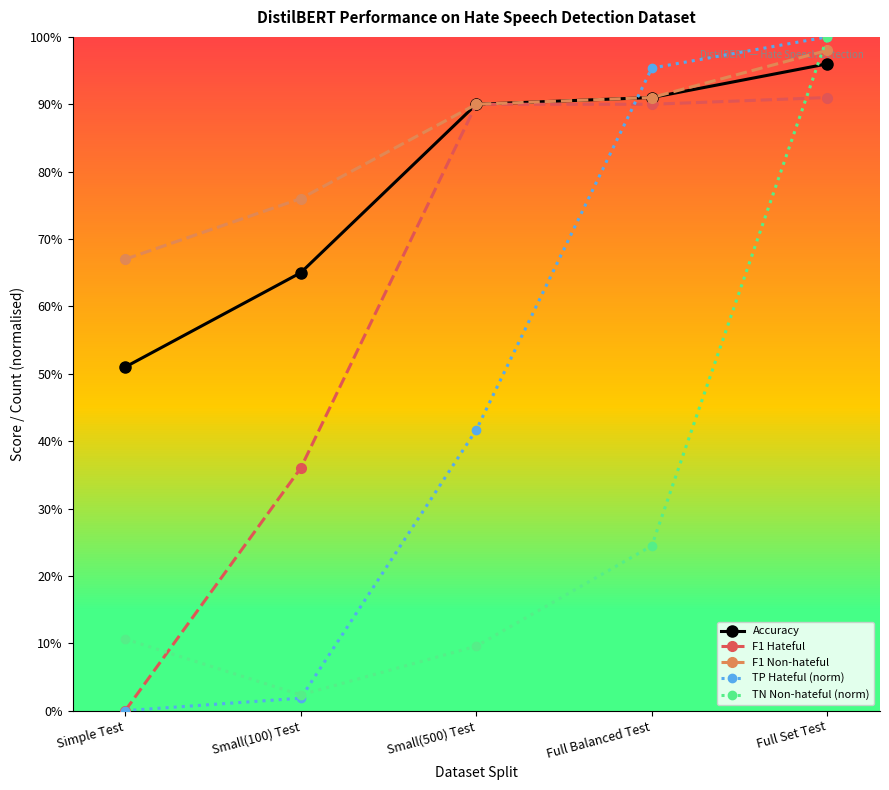

List the labels in order of TP Hateful (norm) value, smallest first.

Simple Test, Small(100) Test, Small(500) Test, Full Balanced Test, Full Set Test